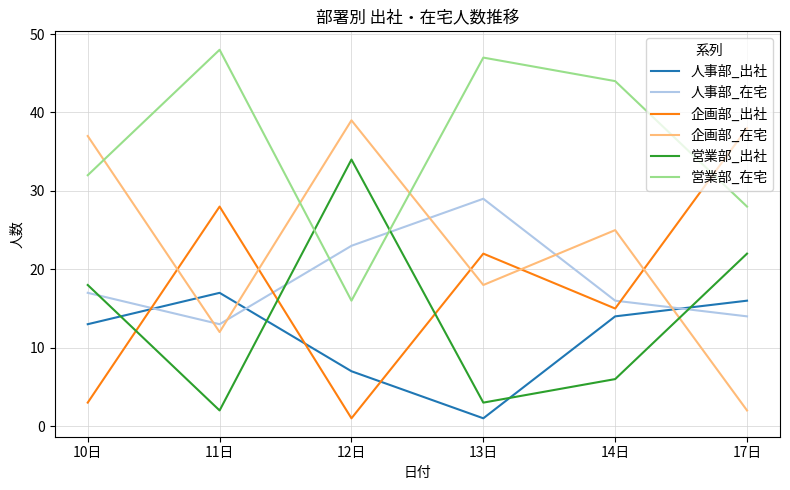

How many lines are shown in the chart?

6